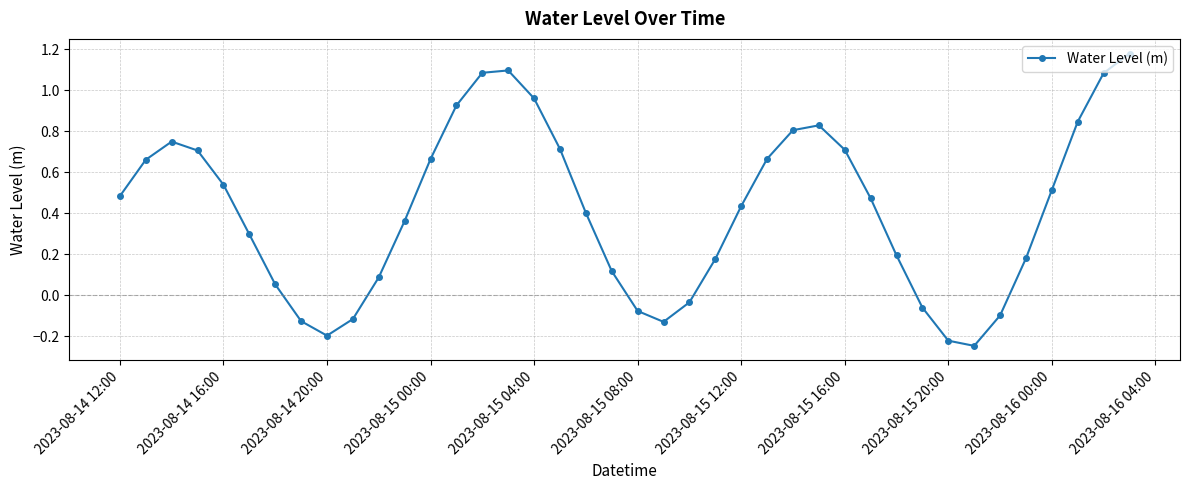

What is the difference between the second highest and second lowest values?

1.3